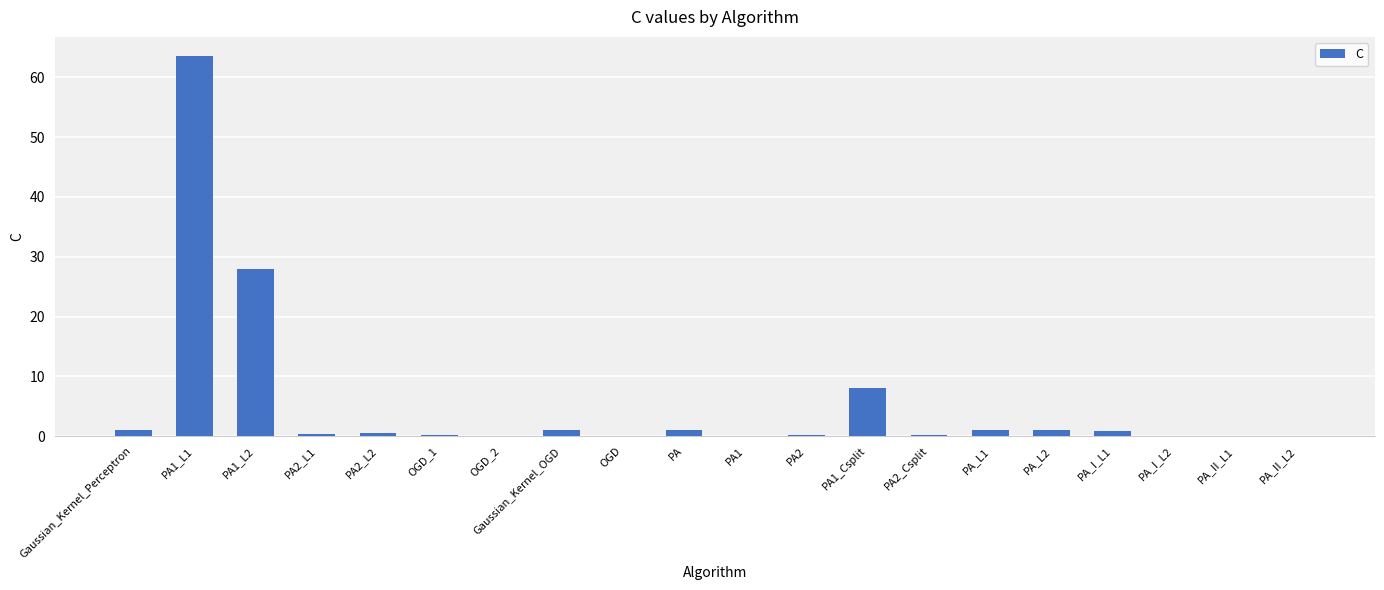

Which has a higher value, PA1_Csplit or PA_I_L2?

PA1_Csplit